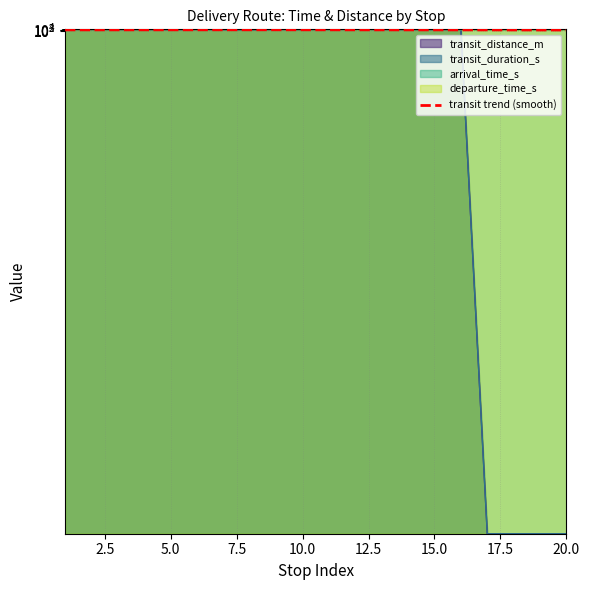

List the labels in order of arrival_time_s value, smallest first.

17, 18, 19, 20, 10, 11, 1, 2, 12, 3, 4, 13, 14, 5, 15, 6, 7, 16, 8, 9